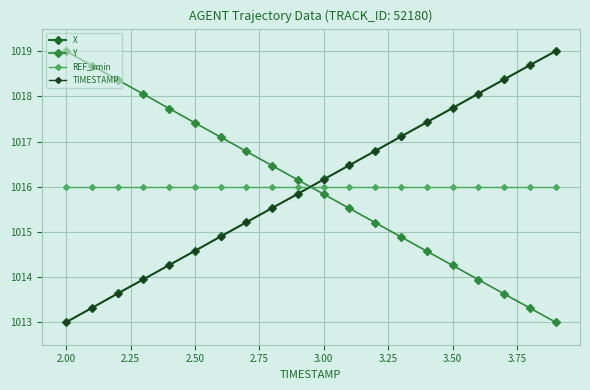

Does the chart have visible grid lines?

Yes